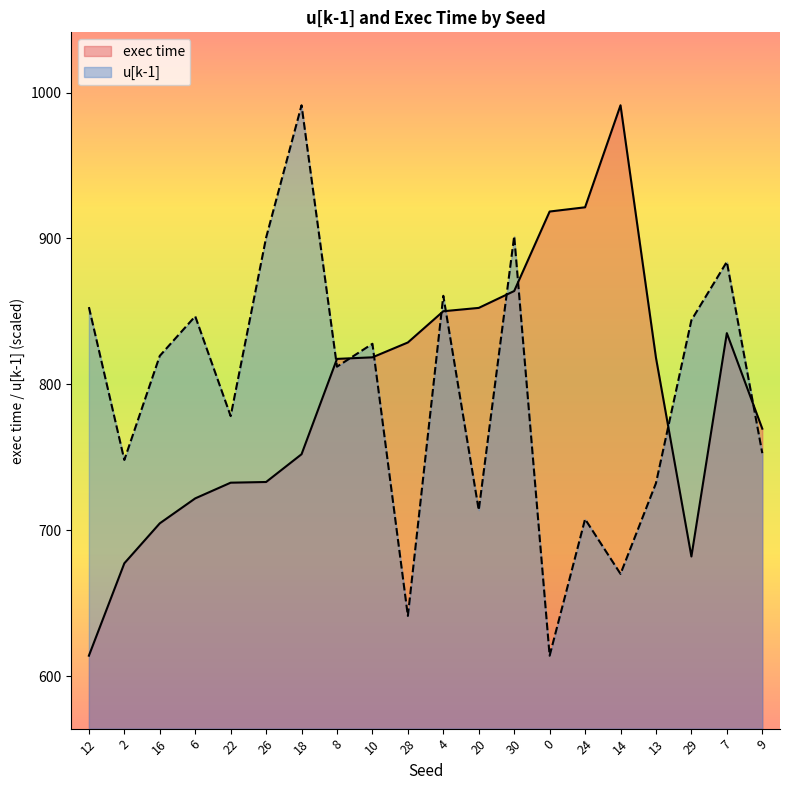

What is the difference between the exec time values at 0 and 24?

2.9